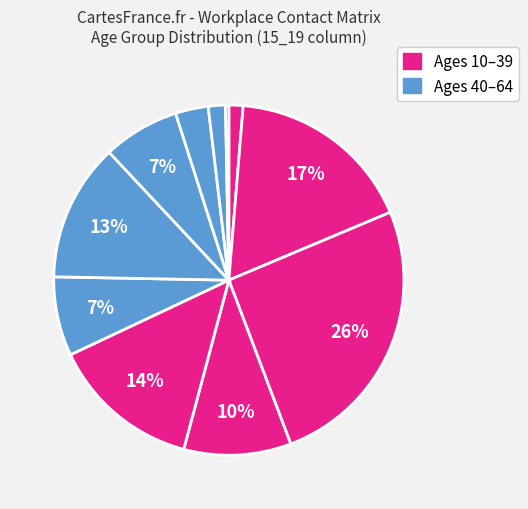

How many slices are in this pie chart?

11